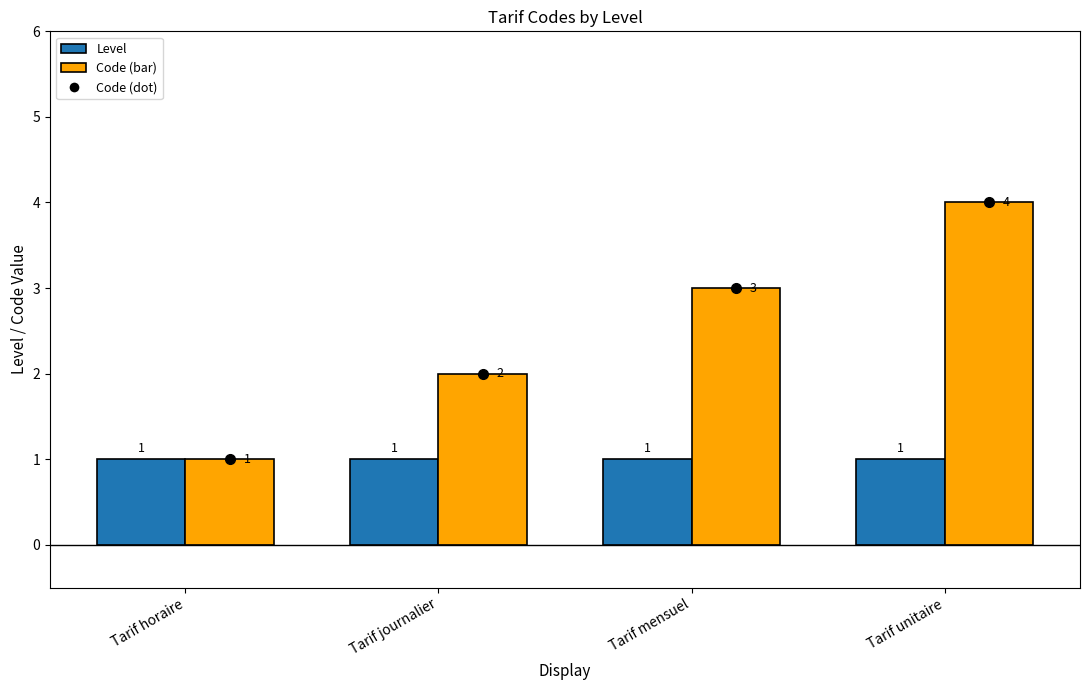

What position from the left is Tarif mensuel?

3